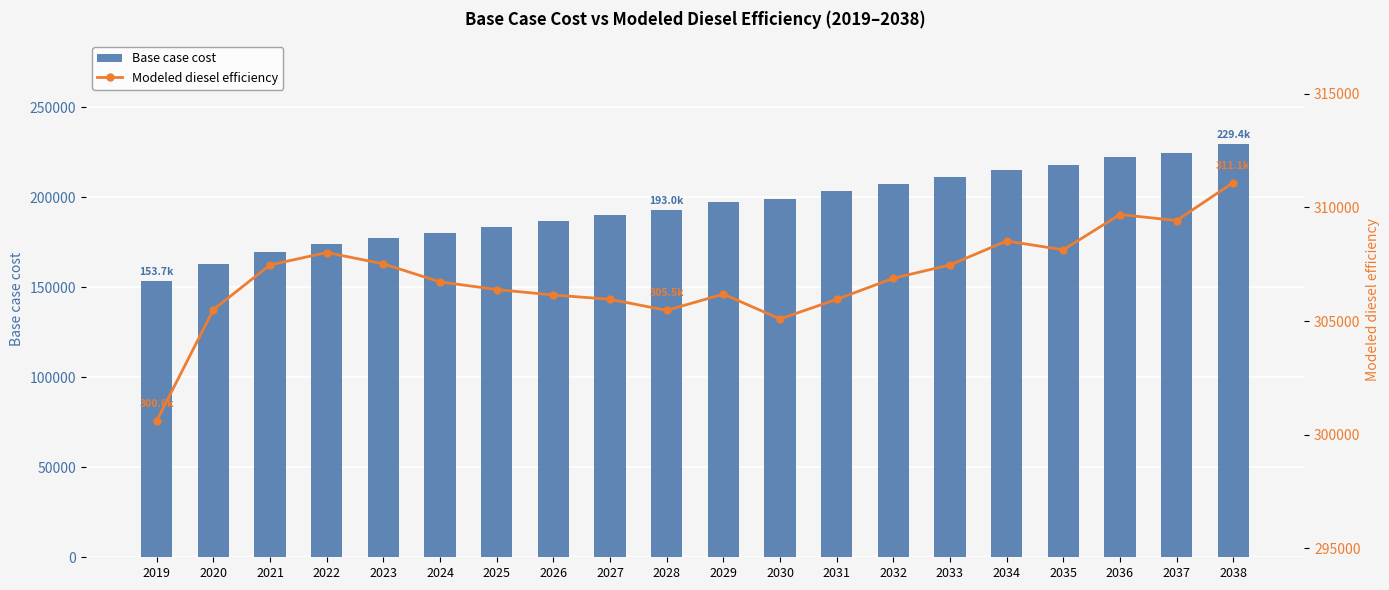

What is the difference between the Base case cost values at 2026 and 2035?

31003.4